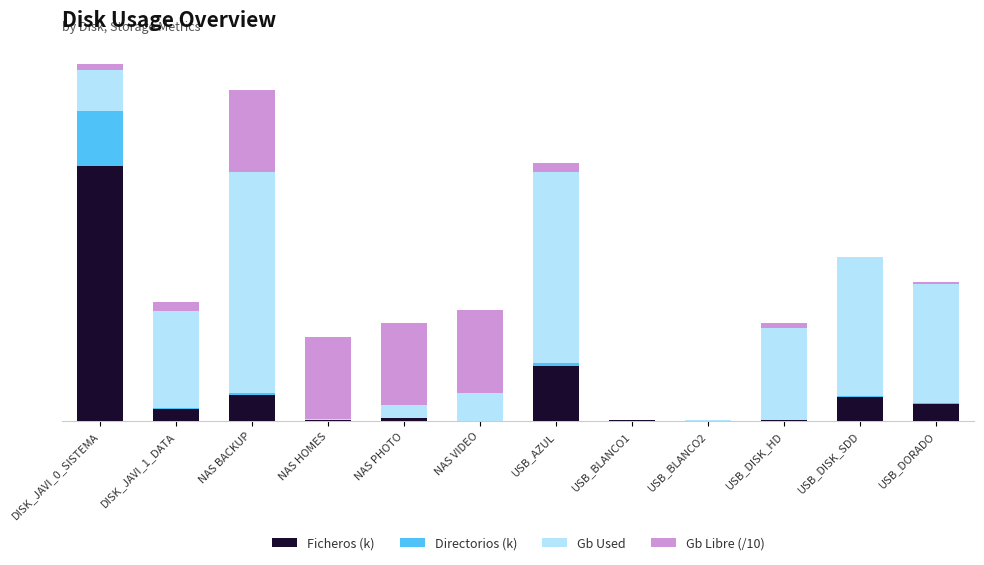

What is the difference between the Directorios (k) values at USB_DISK_SDD and USB_AZUL?

6.3